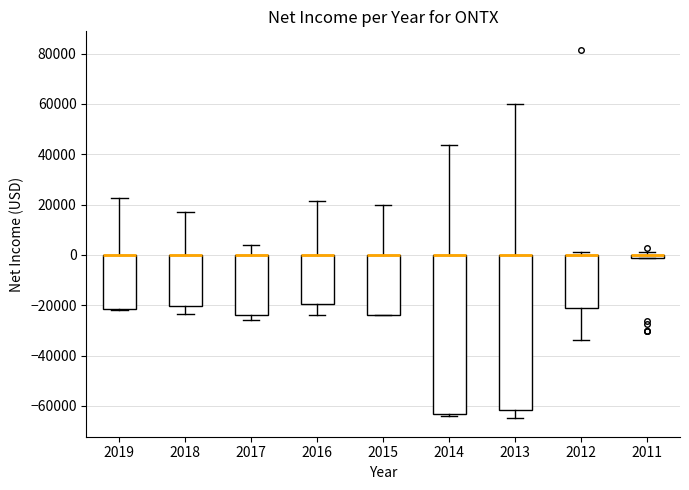

Where does the lower whisker of the box at x = 2013 end on the y-axis? The values are not printed on the chart, so give them approximately, as read against the axis.

-64000